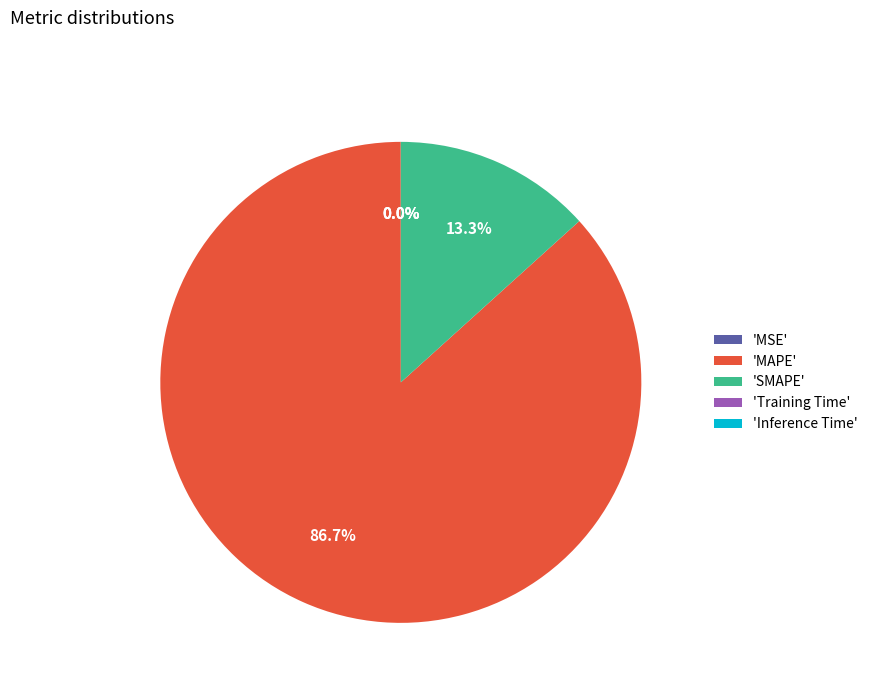

To the nearest percent, what is the average slice percentage?

20%